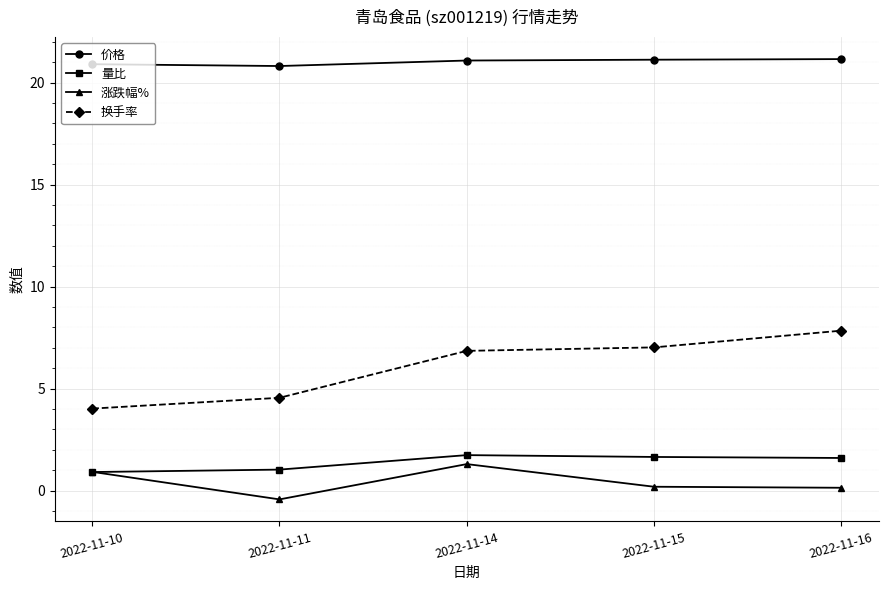

What is the difference between the highest and lowest values at 2022-11-11?

21.2